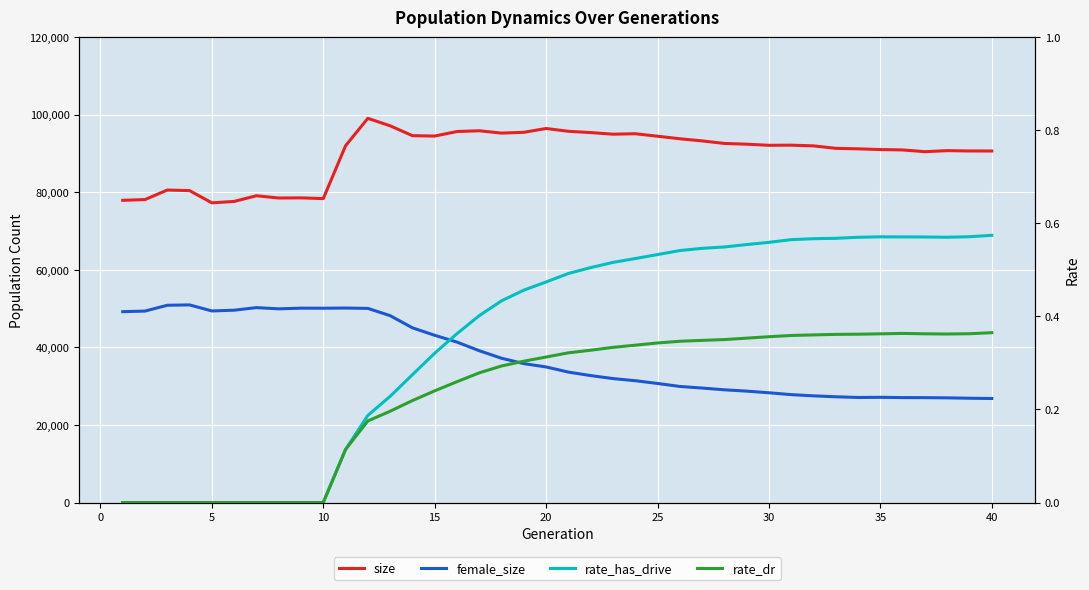

What is the average value of the rate_dr series?

0.2